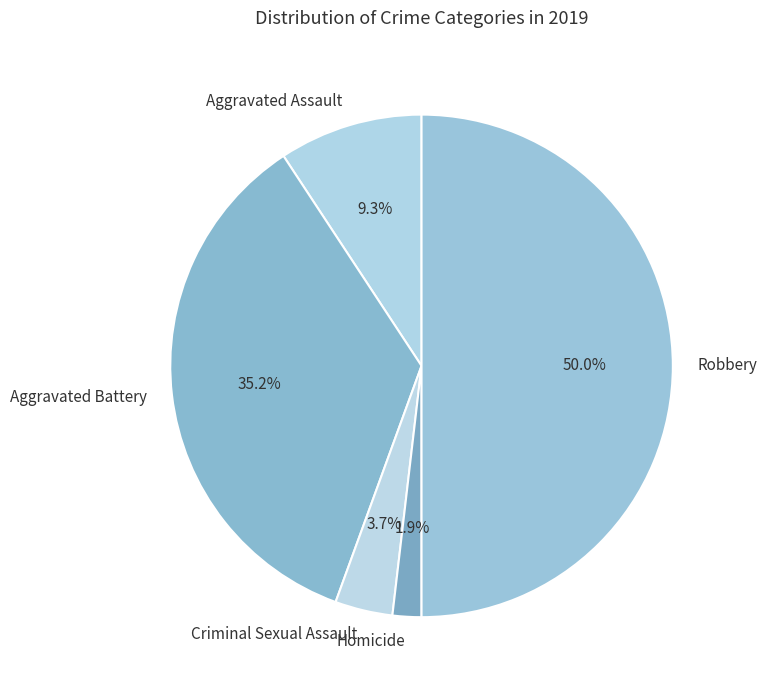

How many slices are in this pie chart?

5